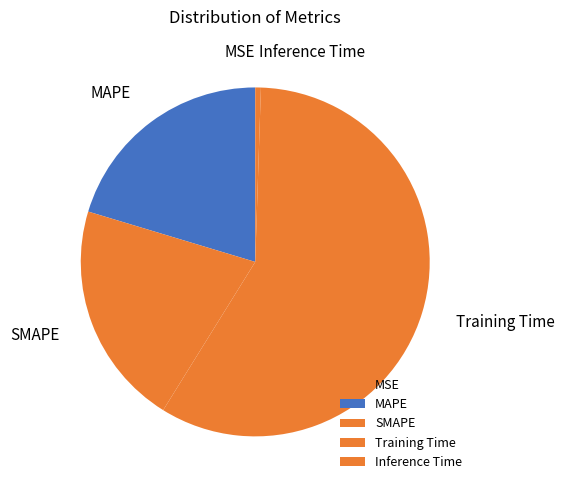

Which category has the biggest portion of the pie?

Training Time